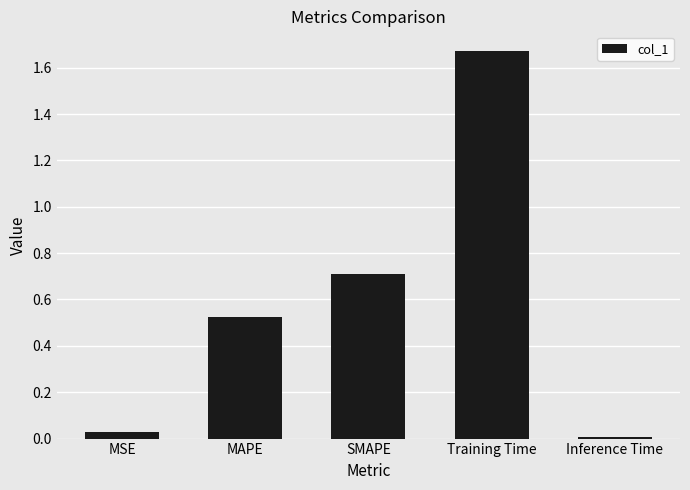

List the labels in order of value, largest first.

Training Time, SMAPE, MAPE, MSE, Inference Time